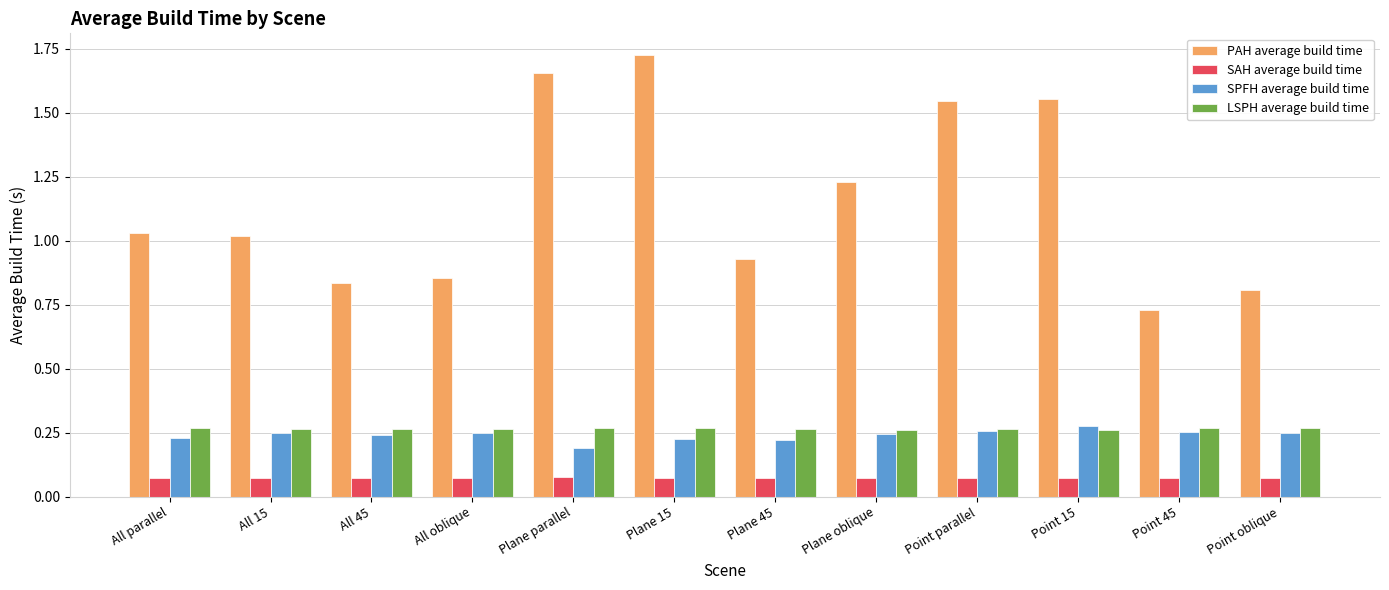

At which category is the sum across all series the highest?

Plane 15